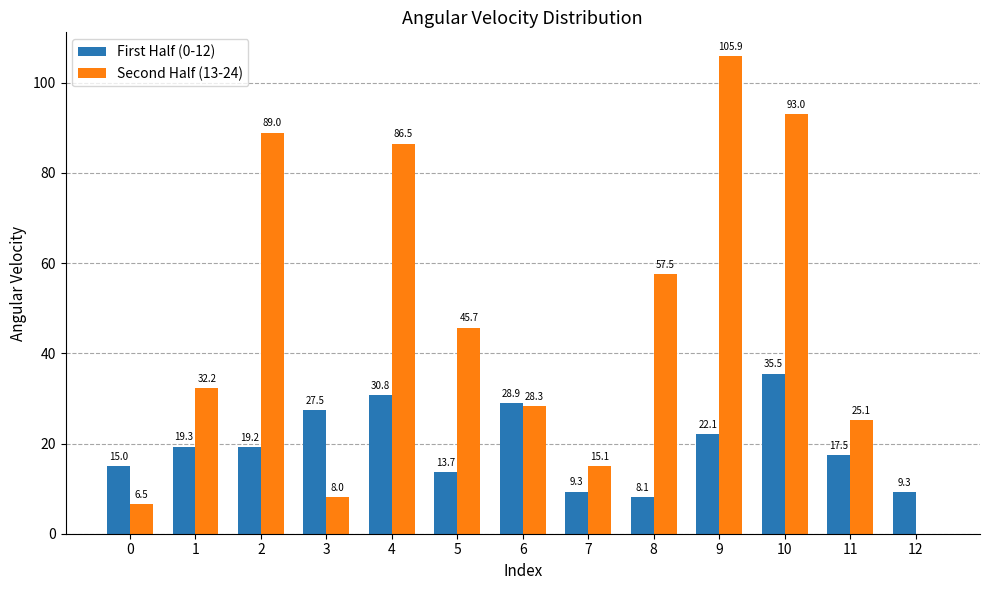

Which series has the largest total across all categories?

Second Half (13-24)